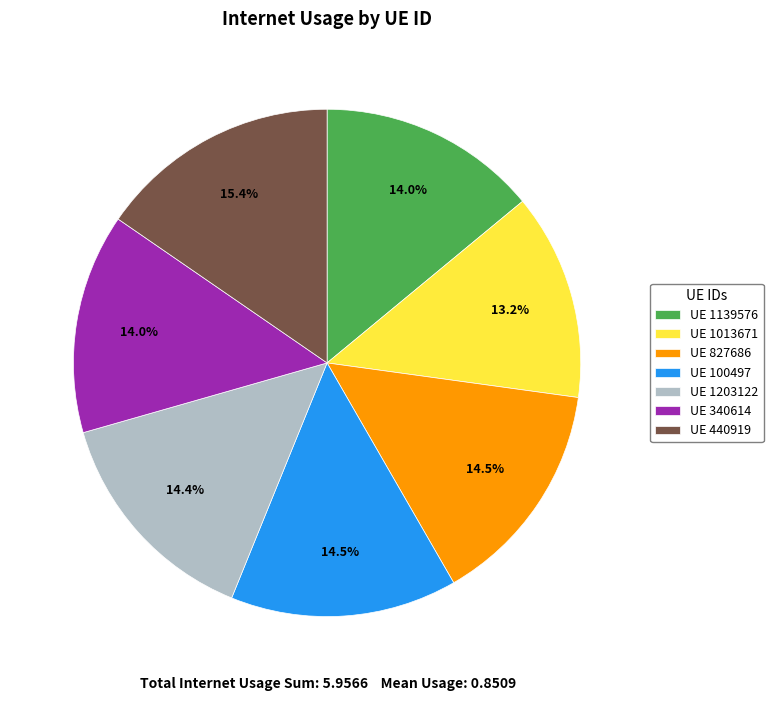

Does UE 1139576 represent more than half of the total?

No